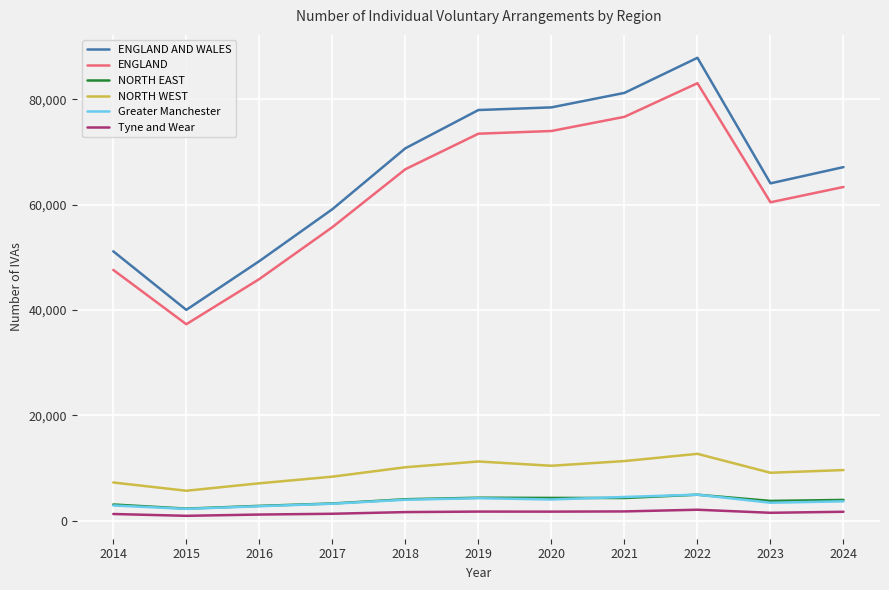

At which category does ENGLAND AND WALES reach its first local valley?

2015